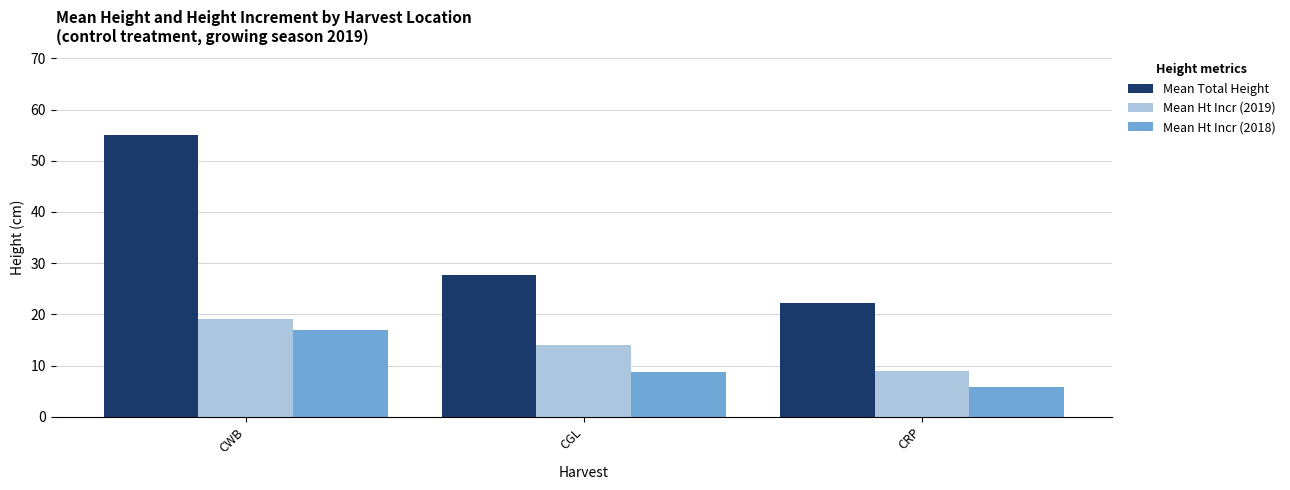

What is the sum of all Mean Ht Incr (2018) values?

31.6